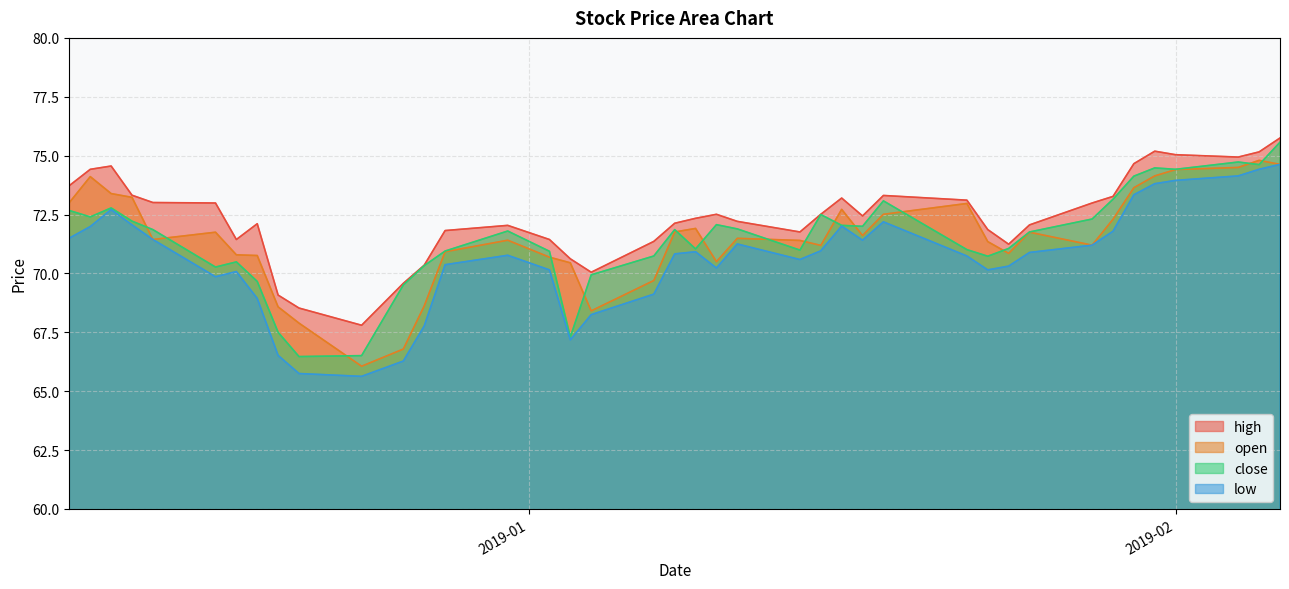

How many data points in close are above 71?

25